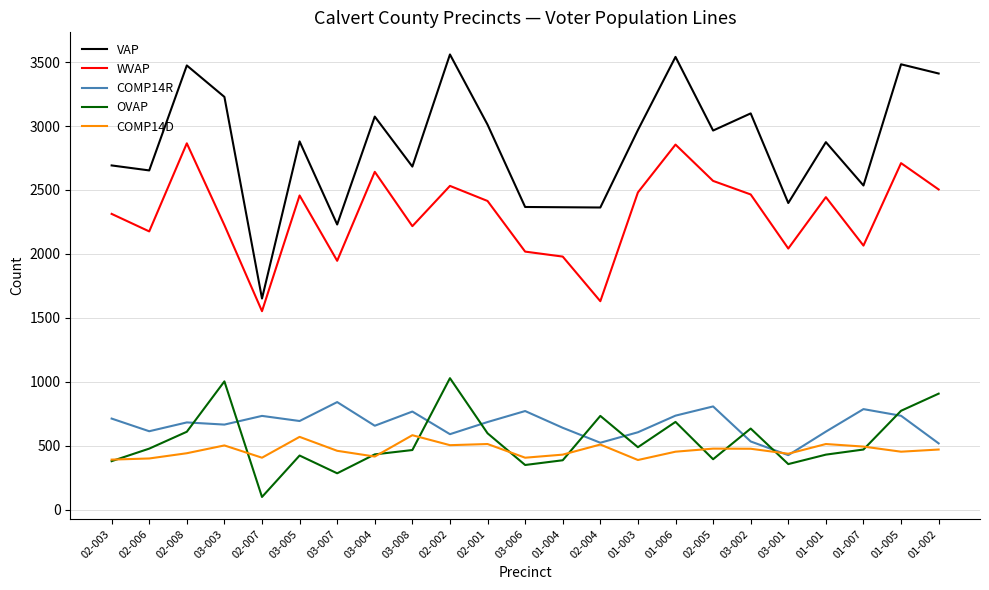

At which label does OVAP reach its minimum?

02-007